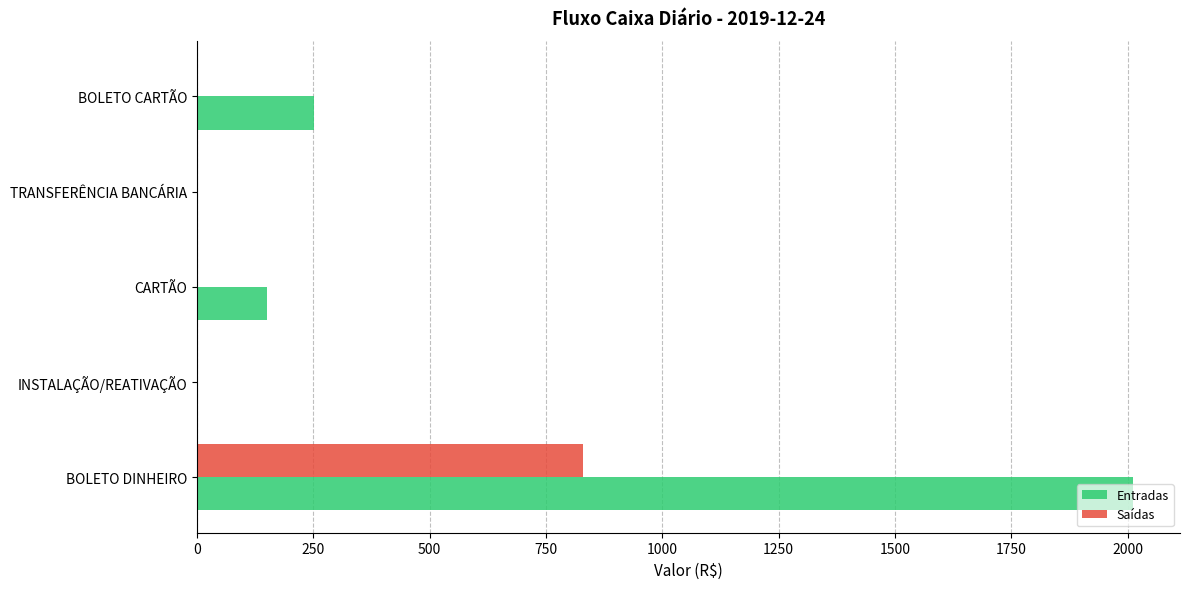

The Entradas series shows 75.4 at CARTÃO. True or false?

False